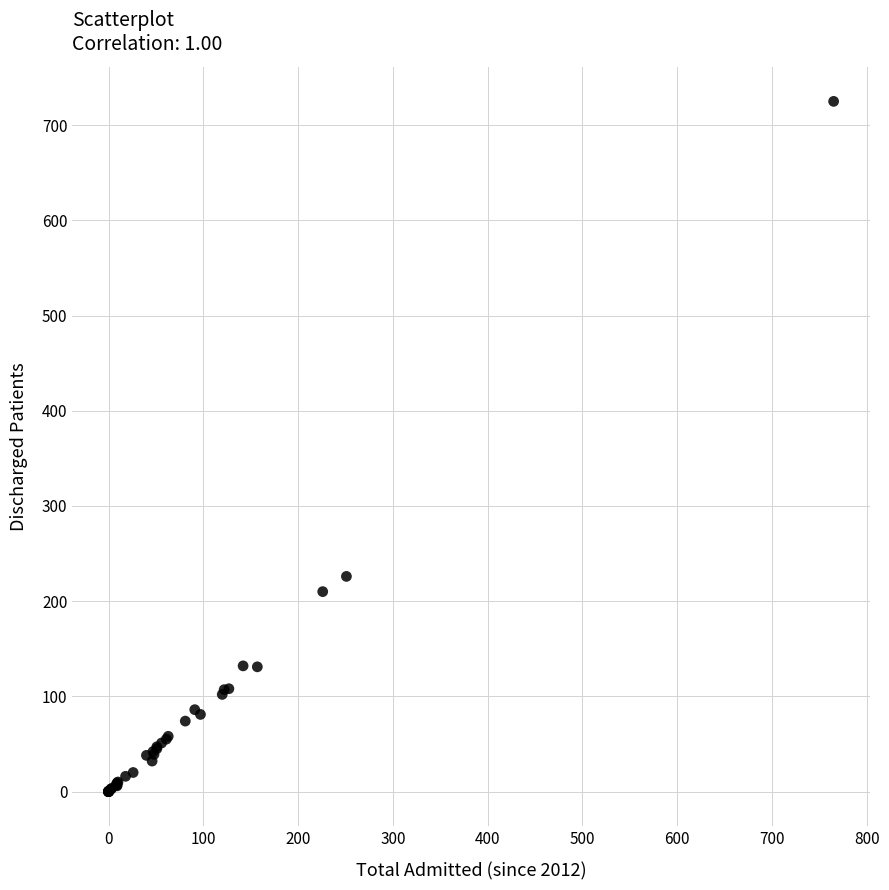

What Y value in the scatter plot is closest to 362?

226